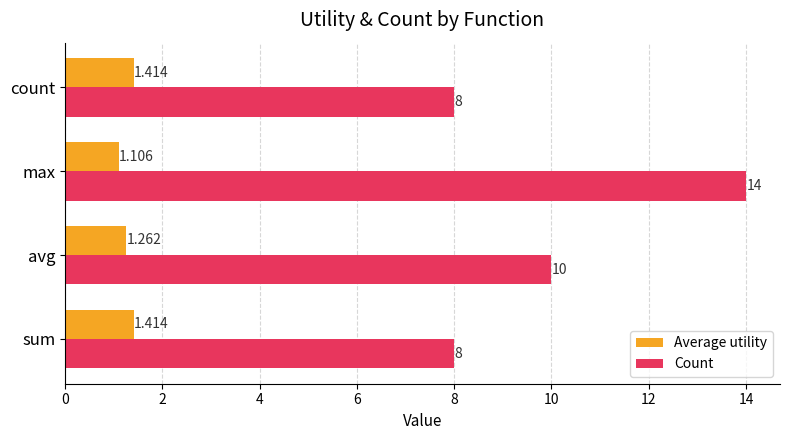

What is the difference between the maximum and minimum values in the Count series?

6.0